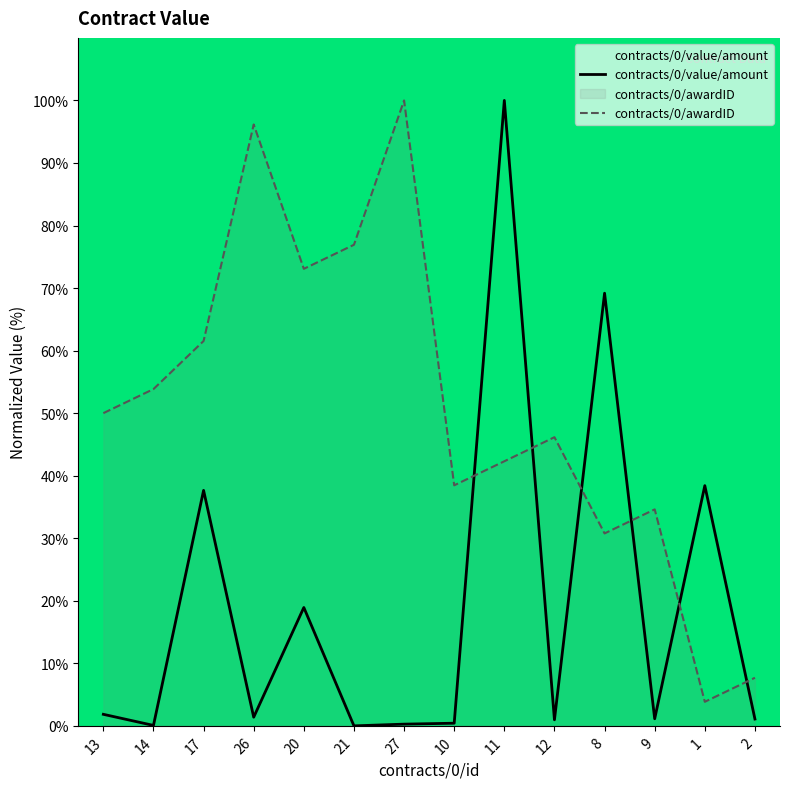

What is the highest value of the contracts/0/awardID series?

100.0